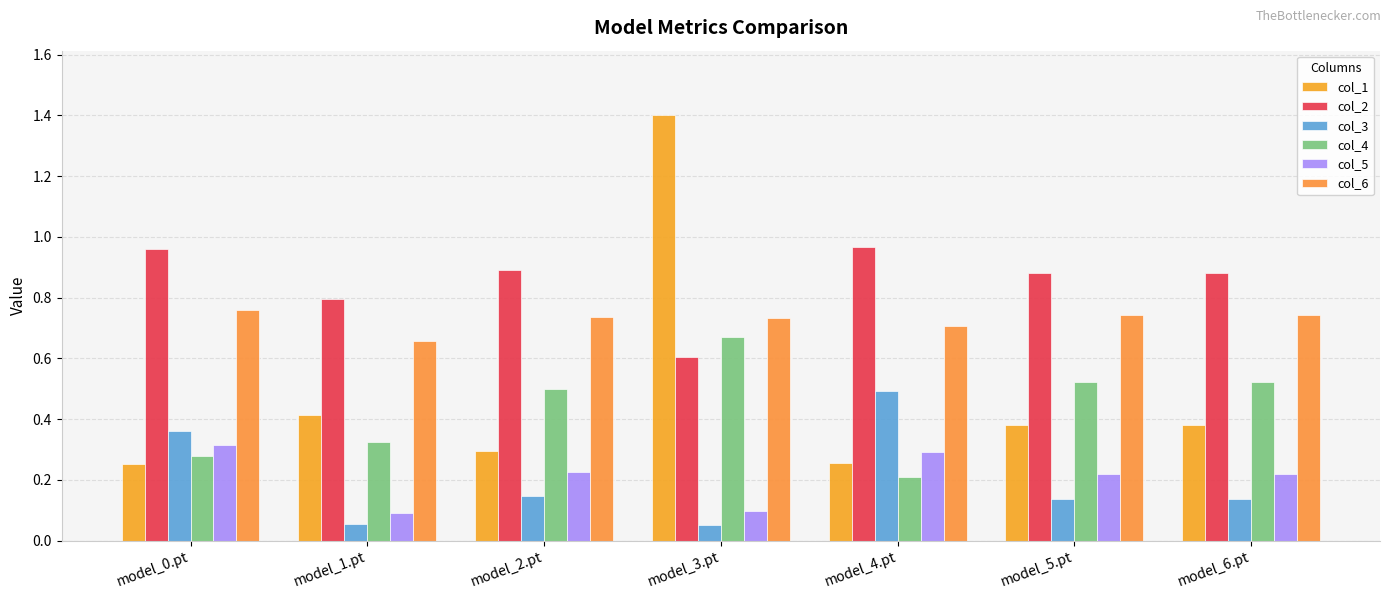

Count the col_3 values in the range 0 to 1.

7